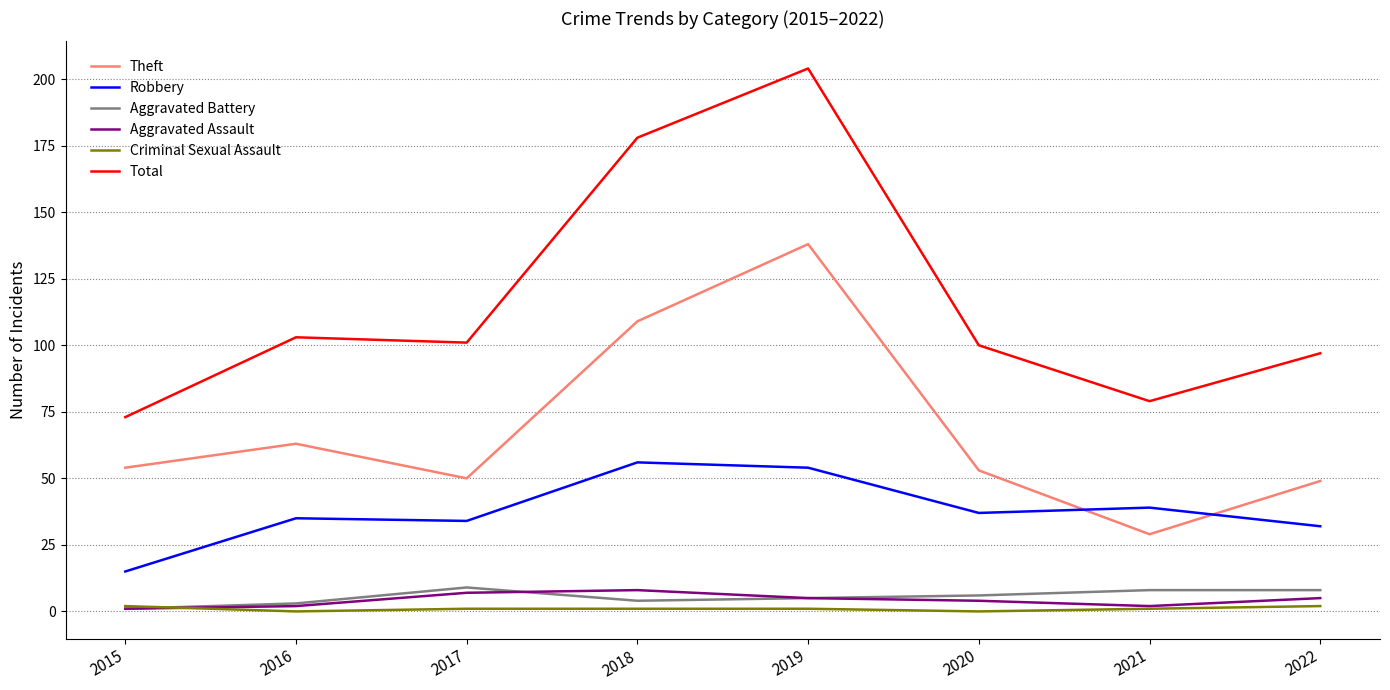

Which series has the widest spread of values?

Total